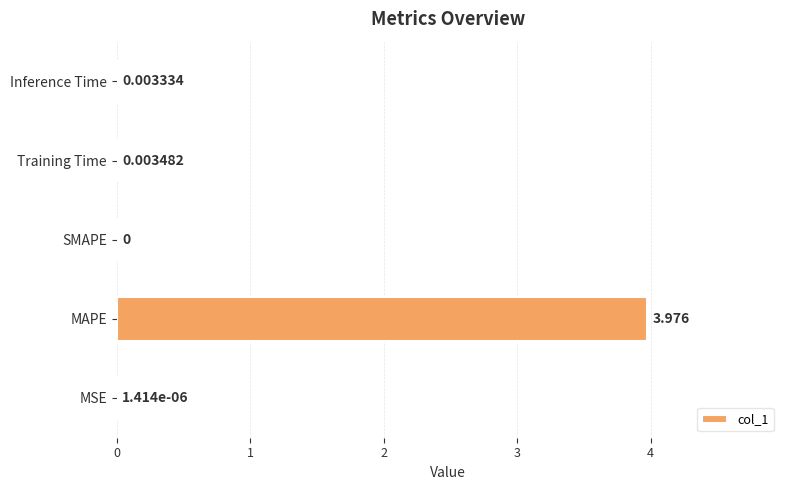

What is the average value?

0.8